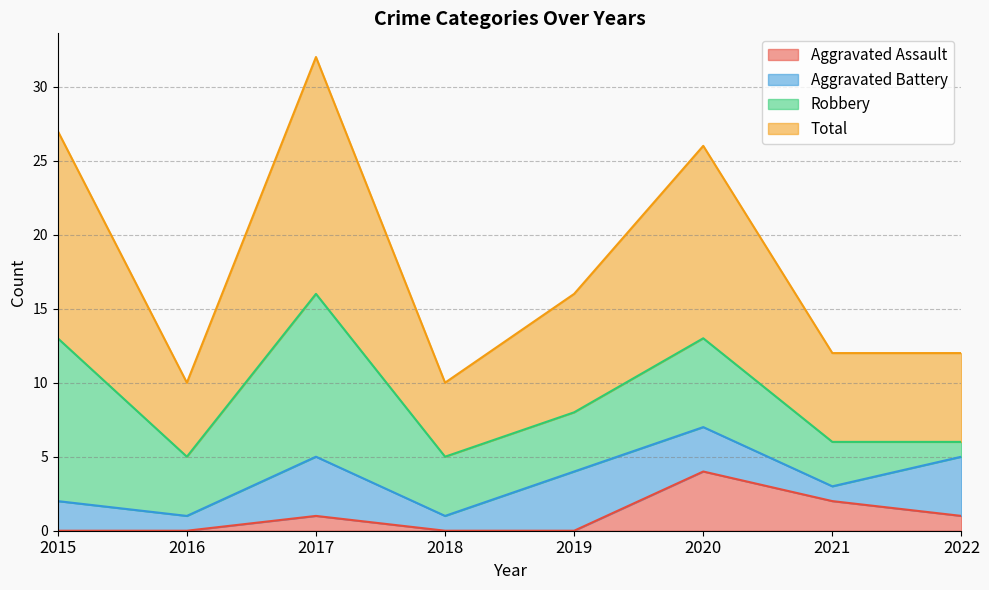

Which label corresponds to the largest value in the chart?

2017